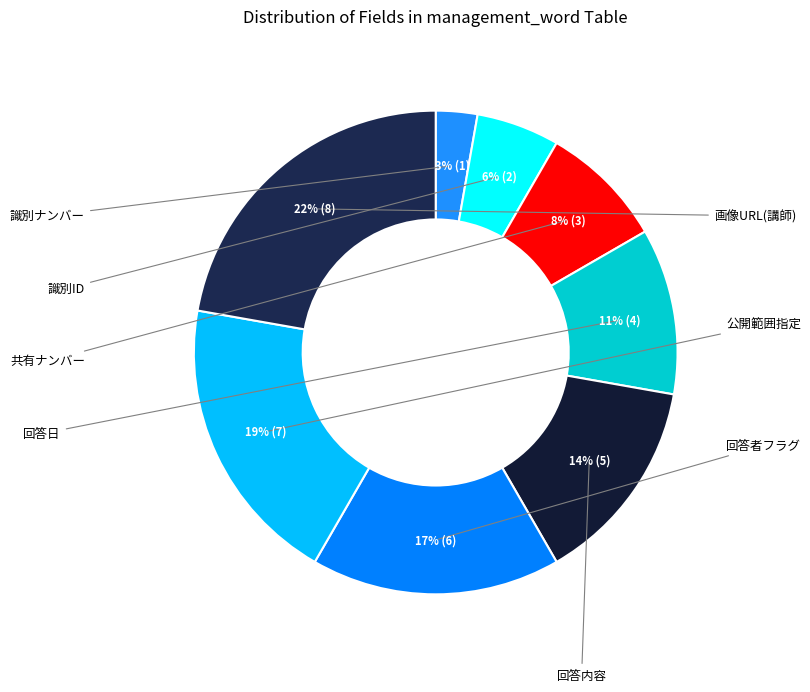

To the nearest percent, what percentage of the pie is 回答内容?

14%